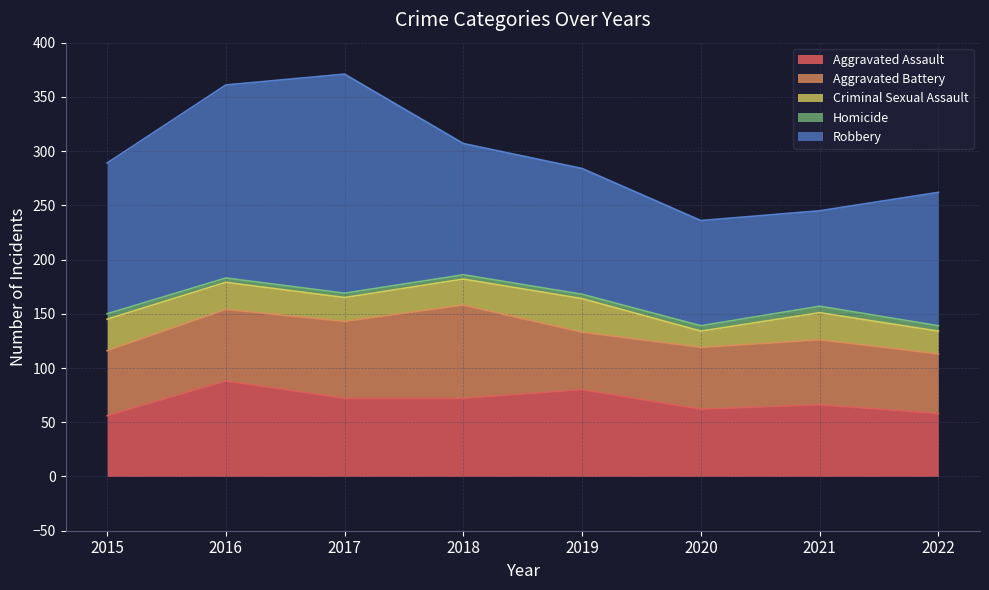

What is the sum of all Homicide values?

37